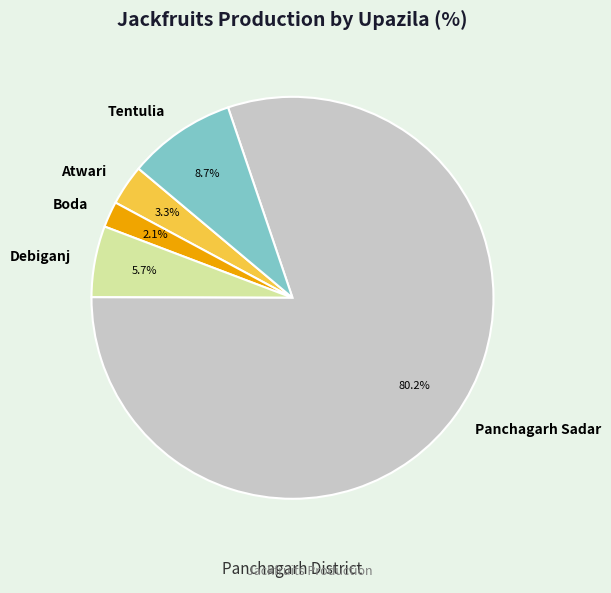

To the nearest percent, what portion does Atwari represent?

3%